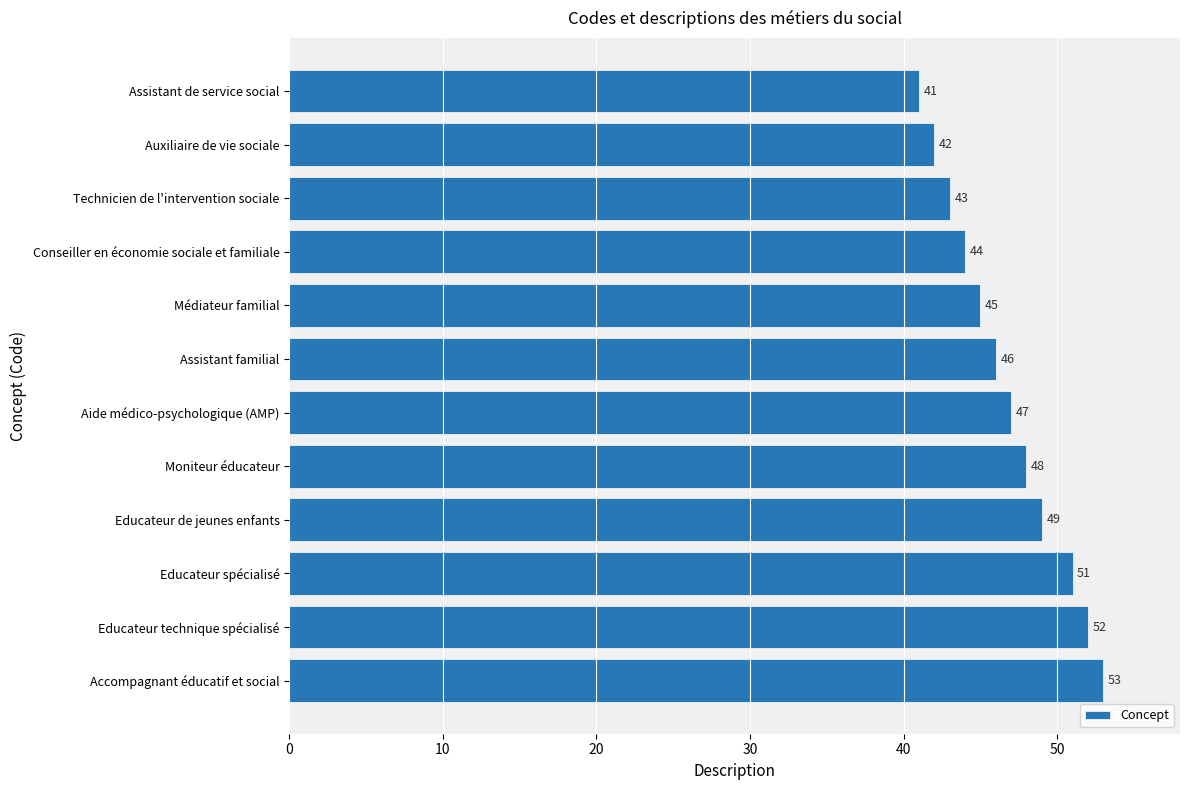

Where is the data nearest to the value 47?

Aide médico-psychologique (AMP)